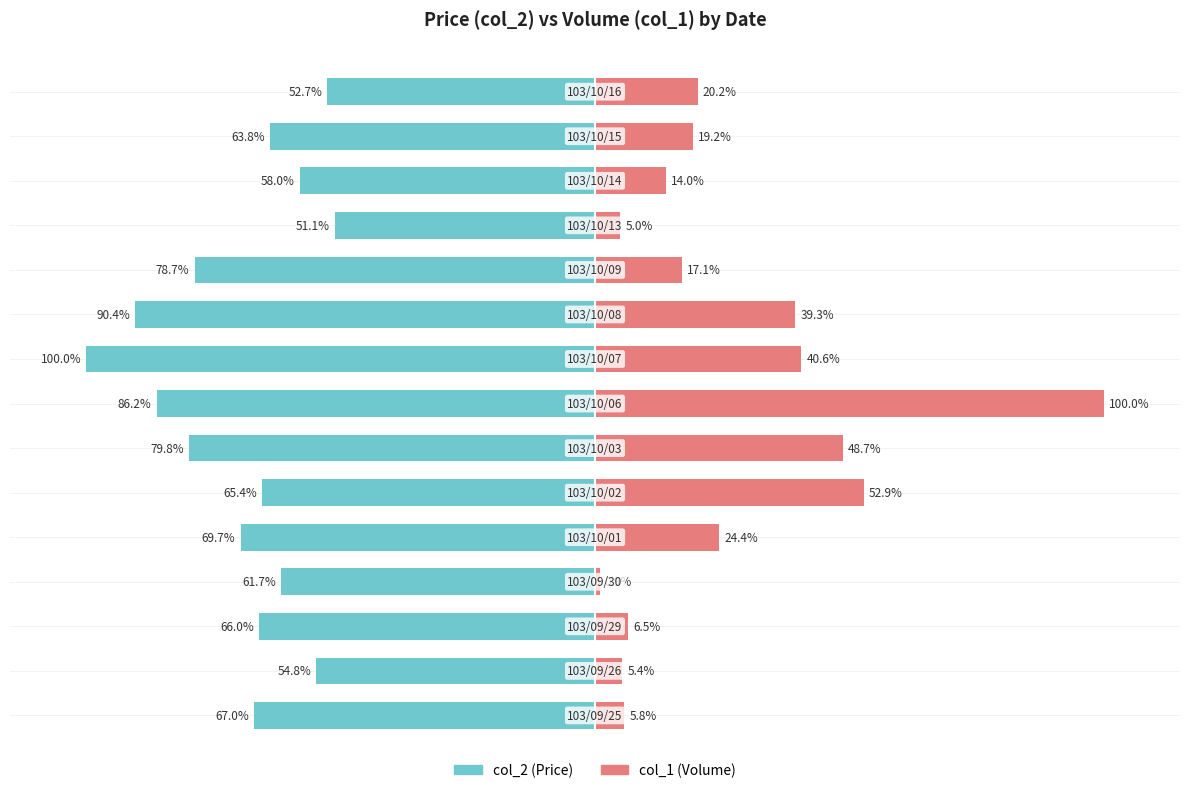

What is the value of the col_2 (Price) bar at the 2nd from the left?

-54.8